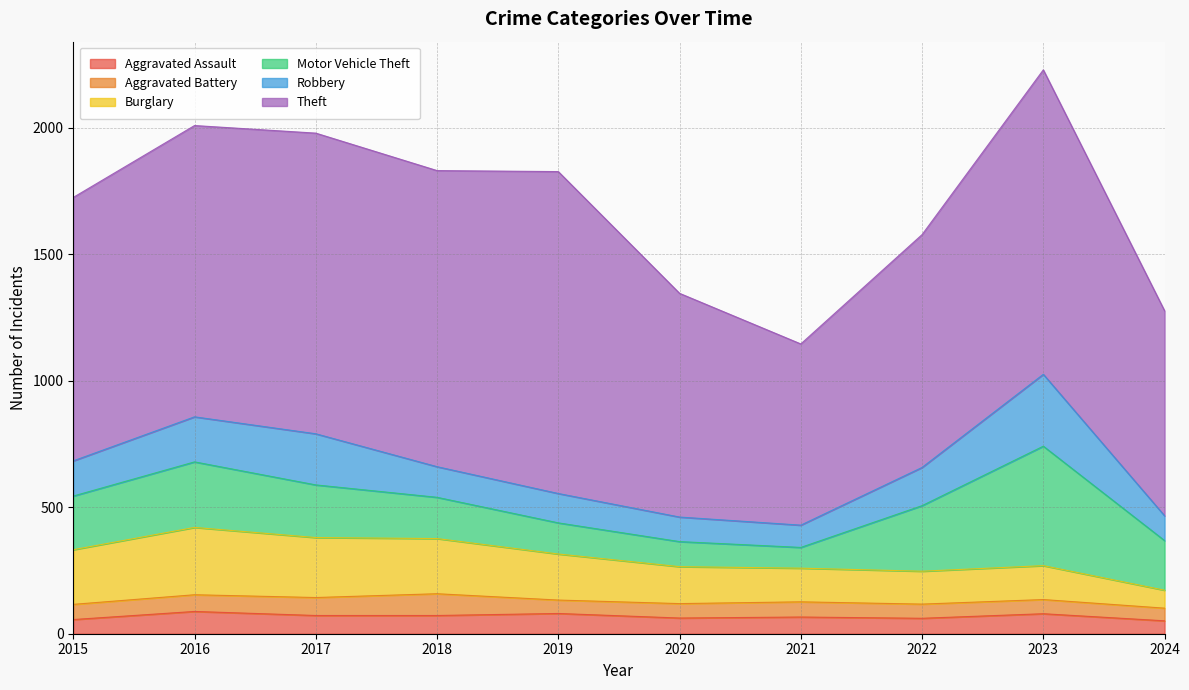

Which series ends up on top after the final intersection of Motor Vehicle Theft and Burglary?

Motor Vehicle Theft